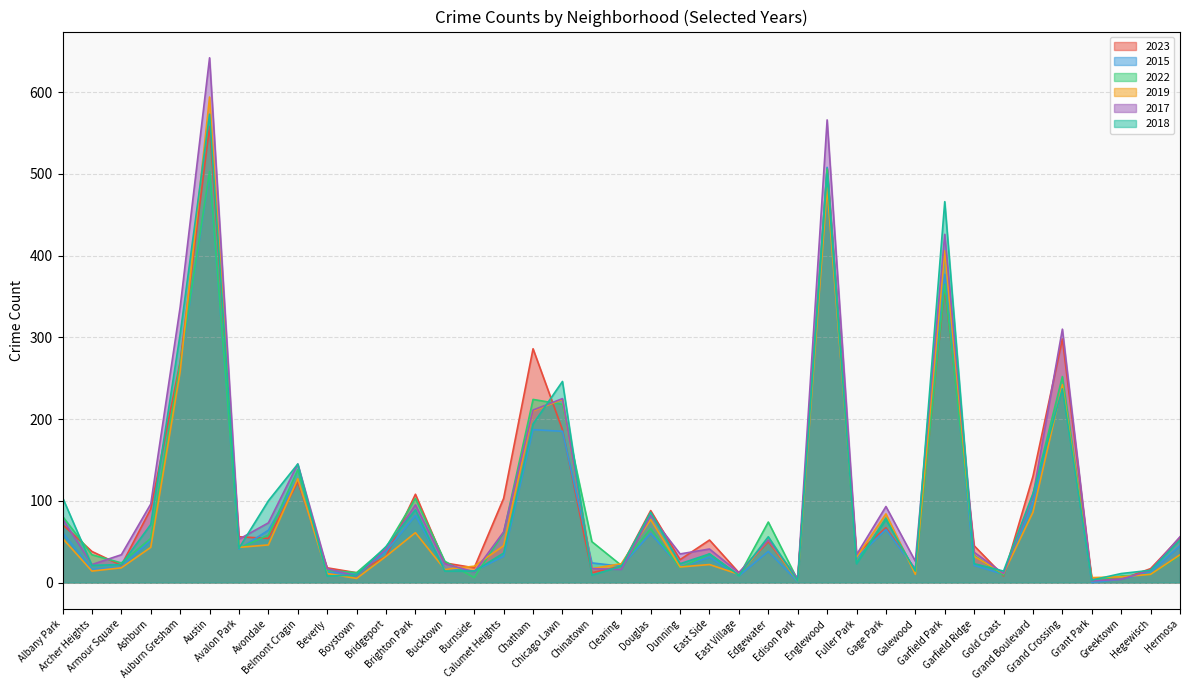

How many times do 2018 and 2015 cross each other?

10